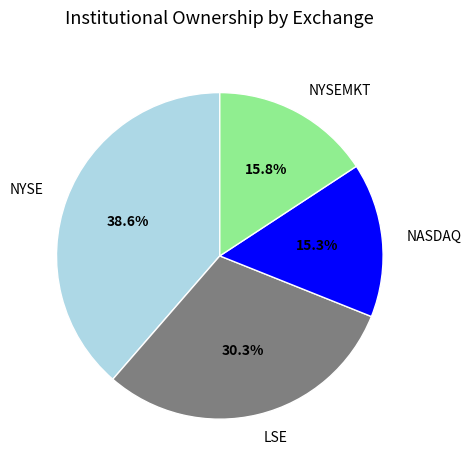

Approximately how many times larger is the value at NASDAQ compared to NYSE?

0.4